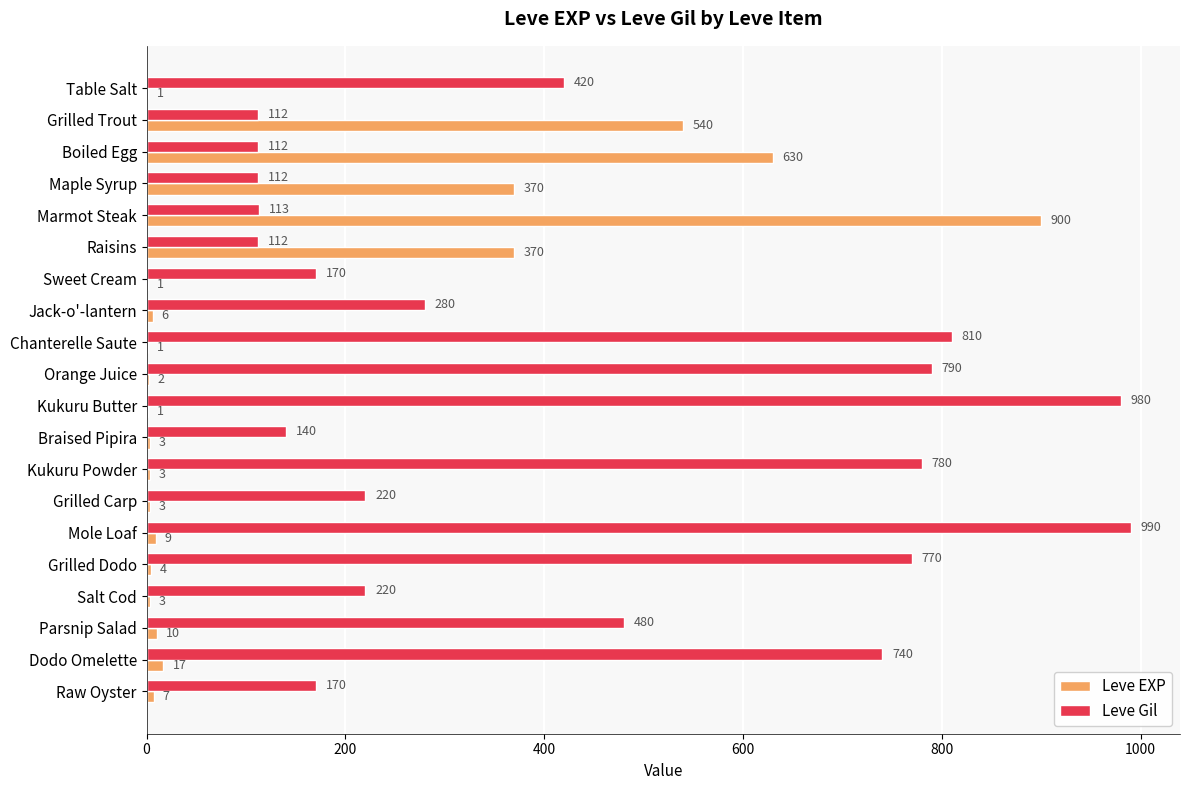

Is it true that Leve Gil equals 274 at Table Salt?

False